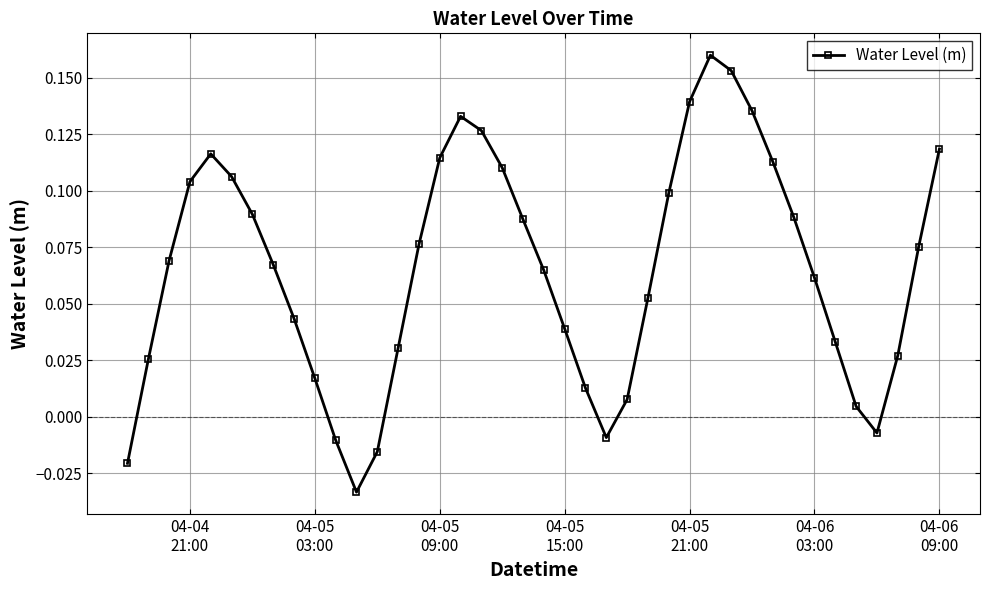

How many lines are shown in the chart?

1